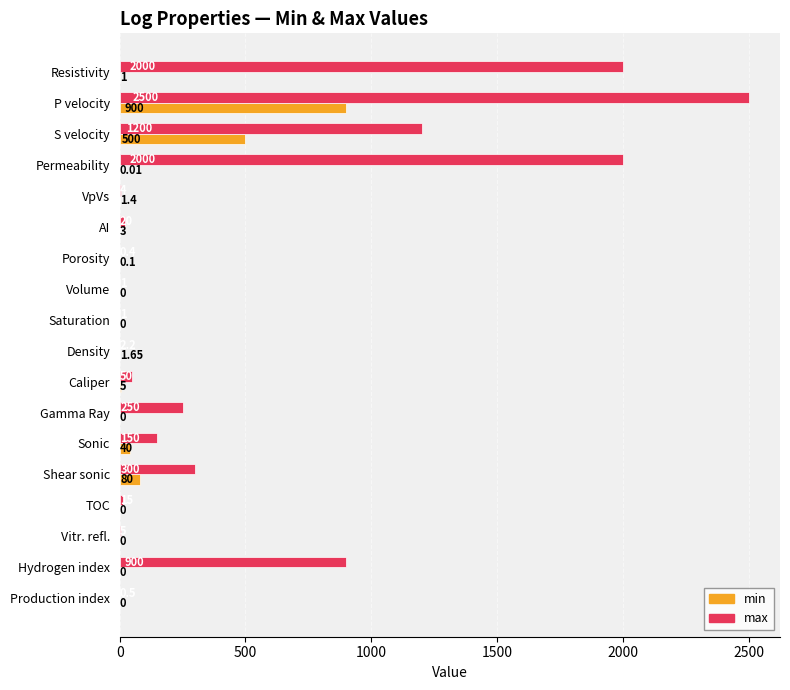

What is the total value across all series at AI?

23.0